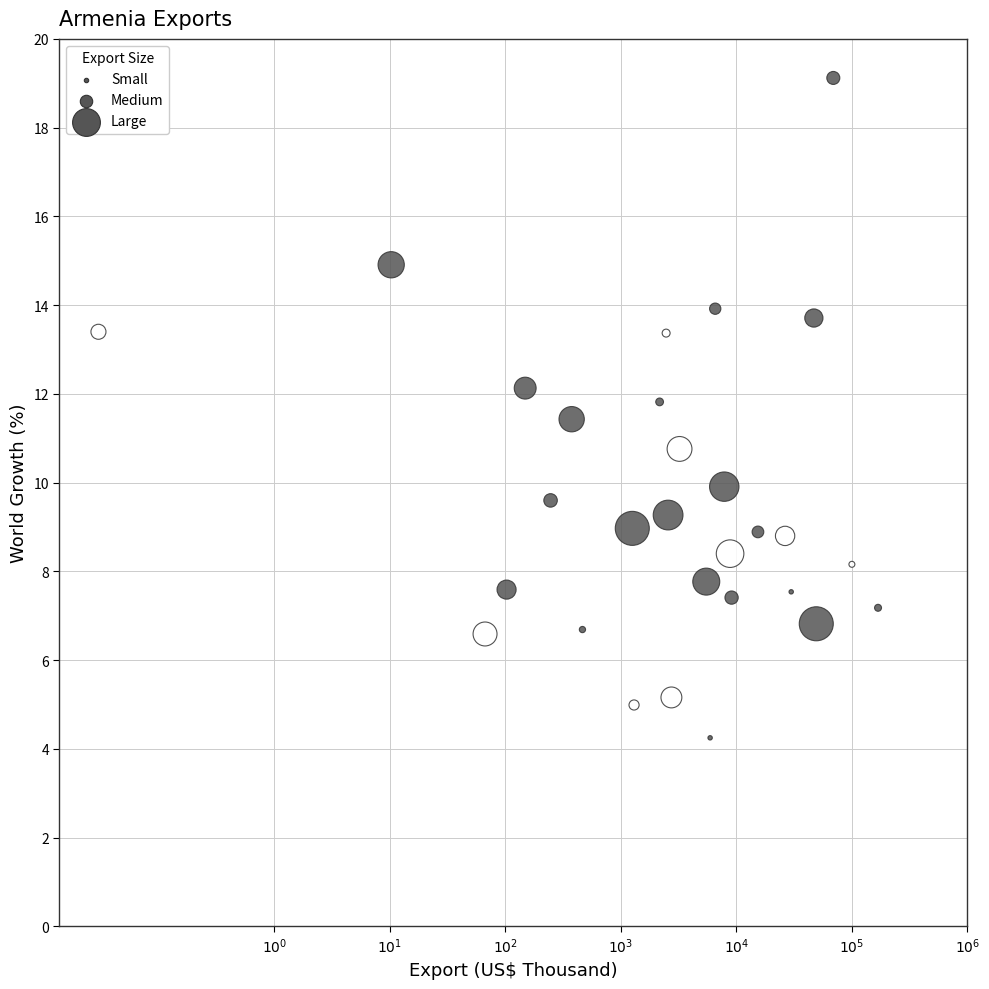

What is the range of X values (max minus min)?

6.7